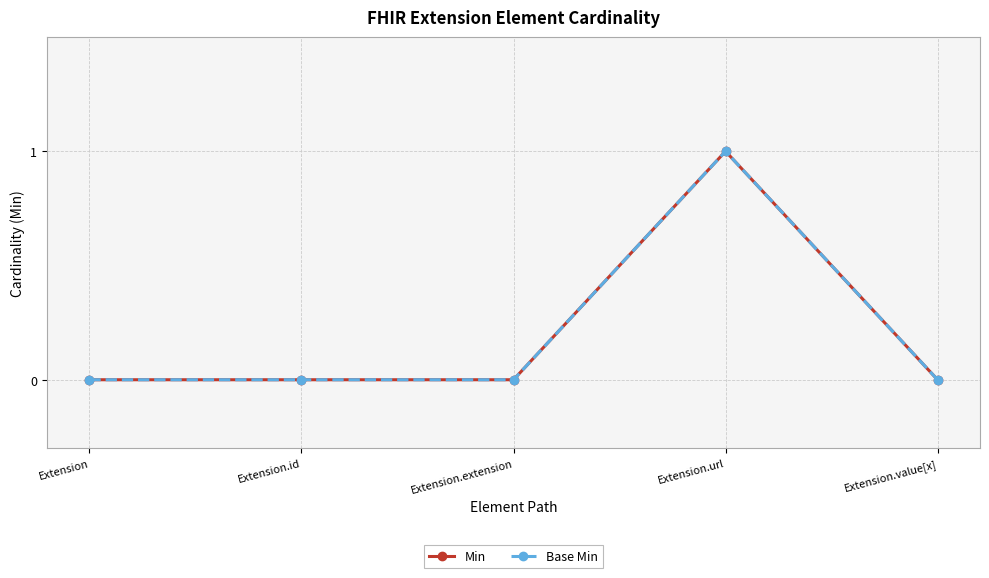

At which label is Min closest to 0?

Extension